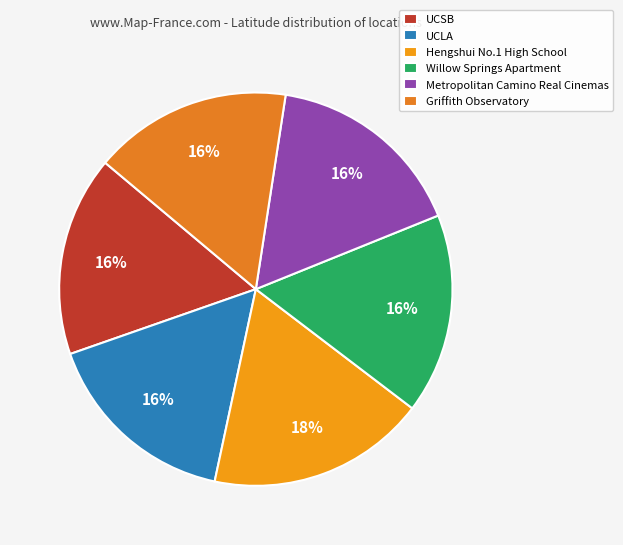

Which slice is the largest?

Hengshui No.1 High School